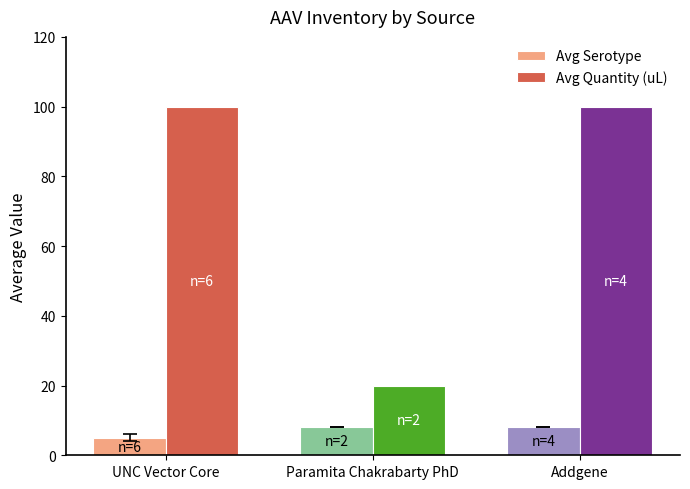

At which category does the chart reach its minimum across all series?

UNC Vector Core